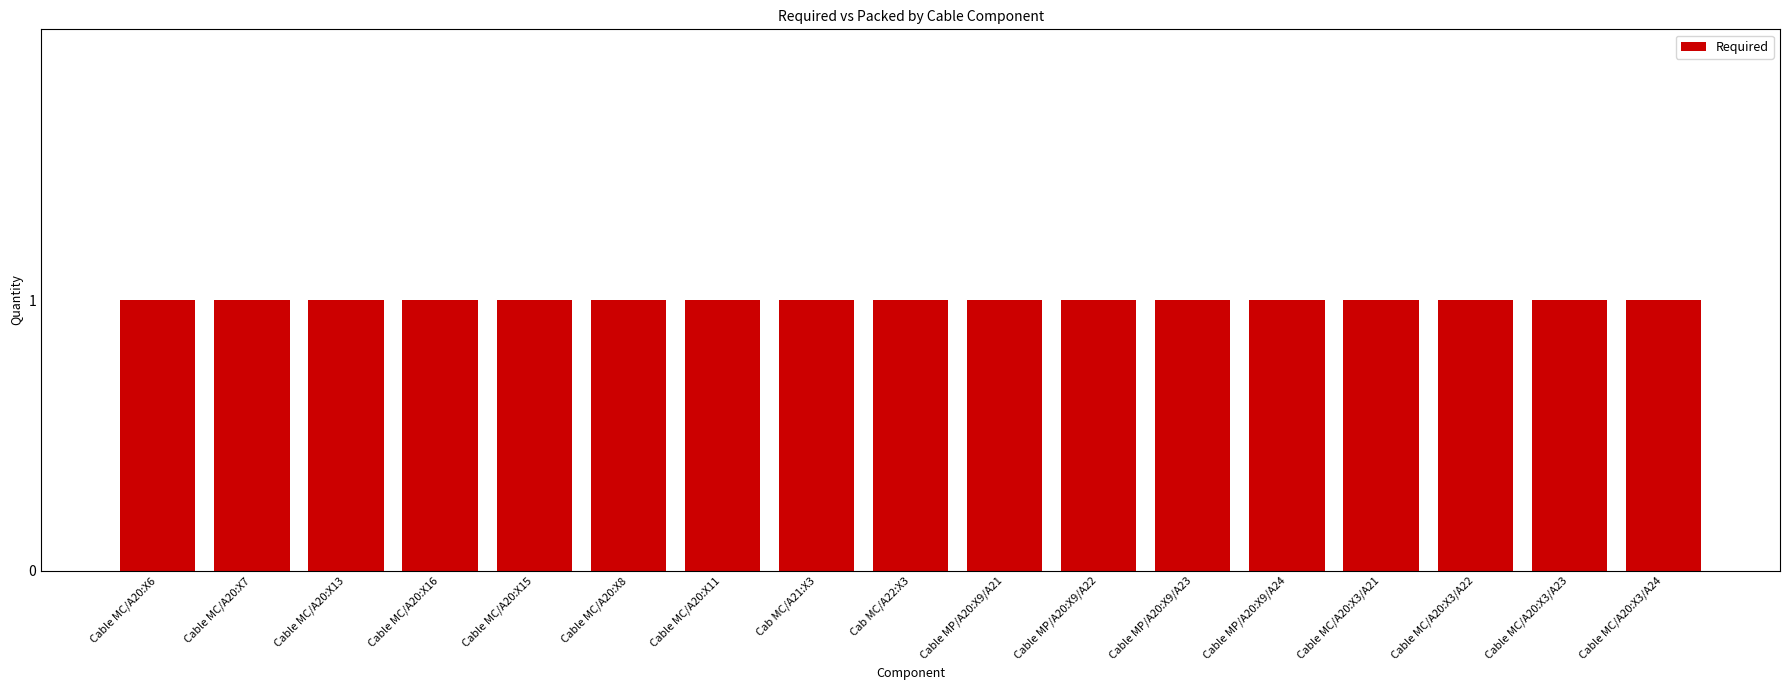

List the labels in order of Packed value, smallest first.

Cable MC/A20:X6, Cable MC/A20:X7, Cable MC/A20:X13, Cable MC/A20:X16, Cable MC/A20:X15, Cable MC/A20:X8, Cable MC/A20:X11, Cab MC/A21:X3, Cab MC/A22:X3, Cable MP/A20:X9/A21, Cable MP/A20:X9/A22, Cable MP/A20:X9/A23, Cable MP/A20:X9/A24, Cable MC/A20:X3/A21, Cable MC/A20:X3/A22, Cable MC/A20:X3/A23, Cable MC/A20:X3/A24